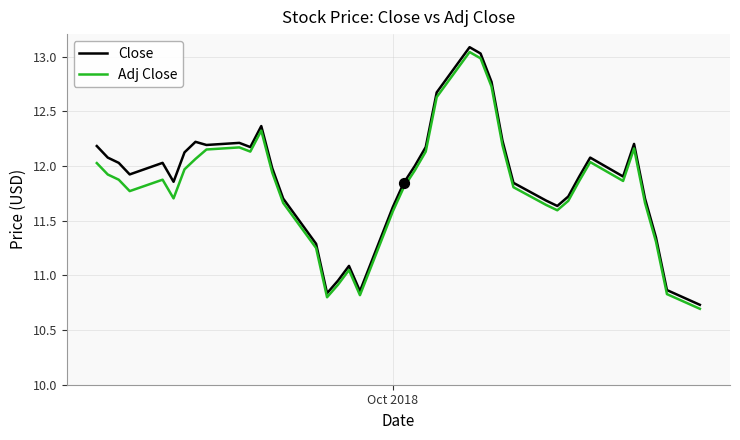

Which series has the largest range (max minus min)?

Close